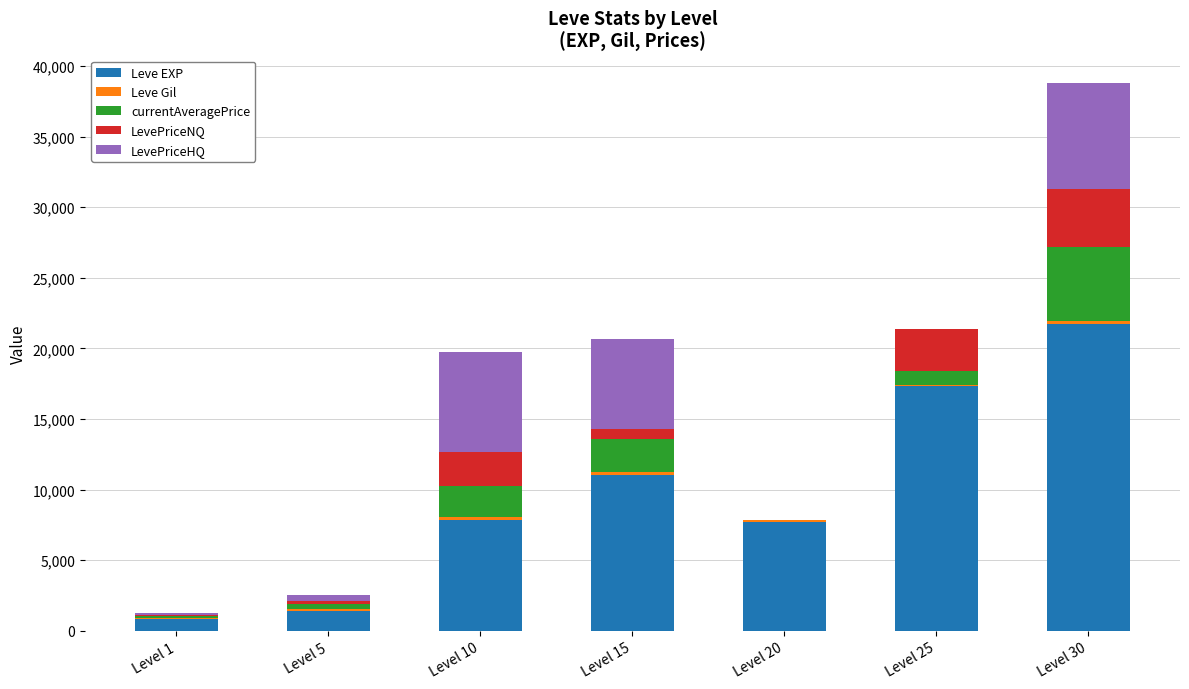

At which category is the sum across all series the highest?

Level 30